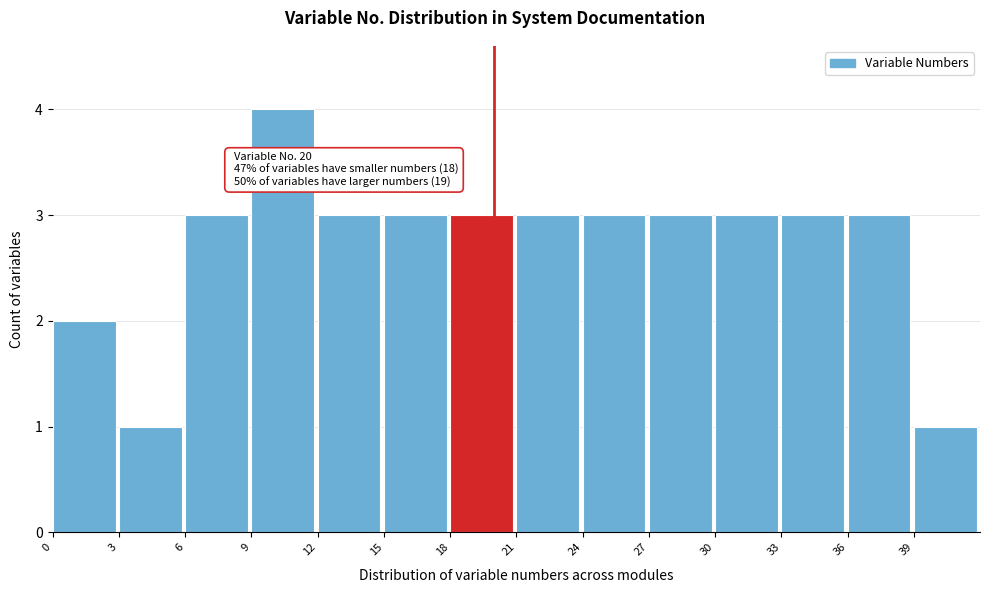

Over which range of the x-axis is the bar tallest?

9 to 12